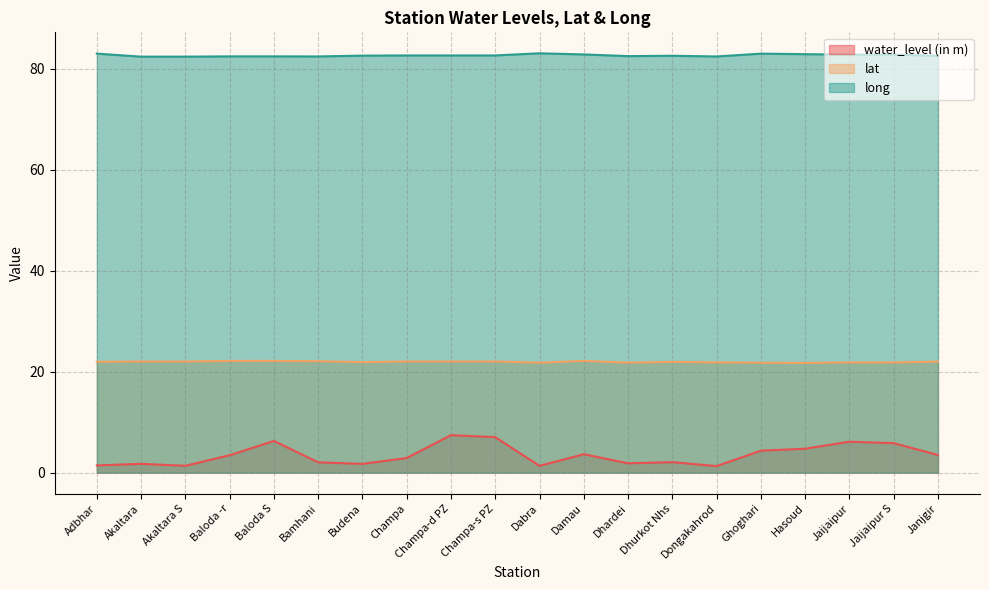

What are all the series names shown in the legend?

water_level (in m), lat, long